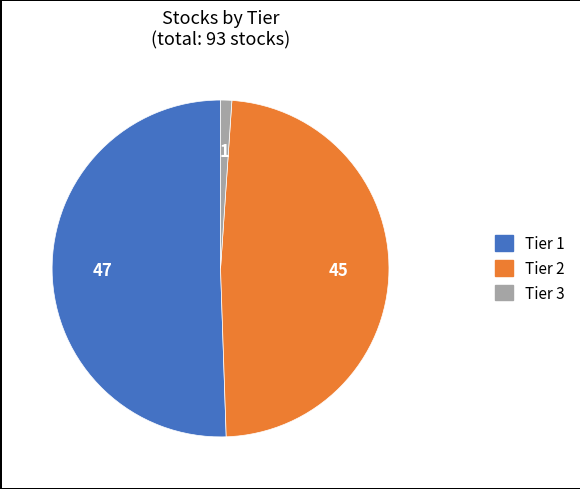

Rank the categories by value from lowest to highest.

Tier 3, Tier 2, Tier 1